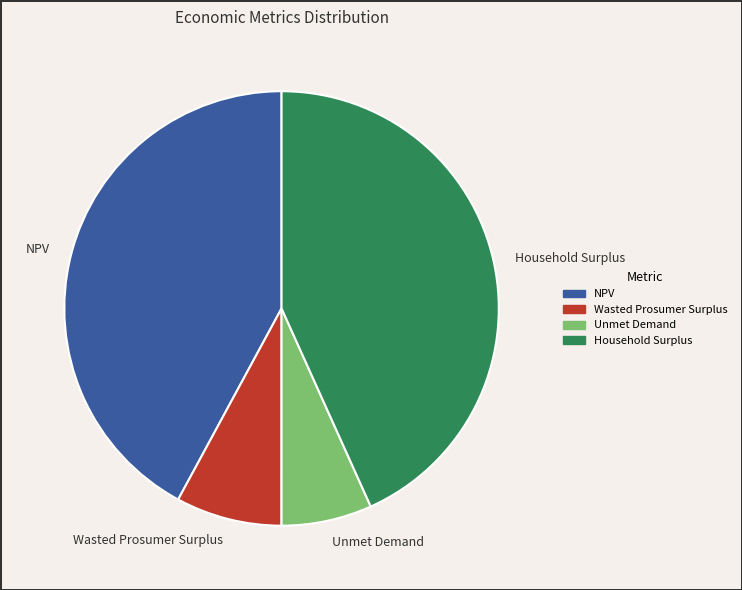

Rank the categories by value from highest to lowest.

Household Surplus, NPV, Wasted Prosumer Surplus, Unmet Demand